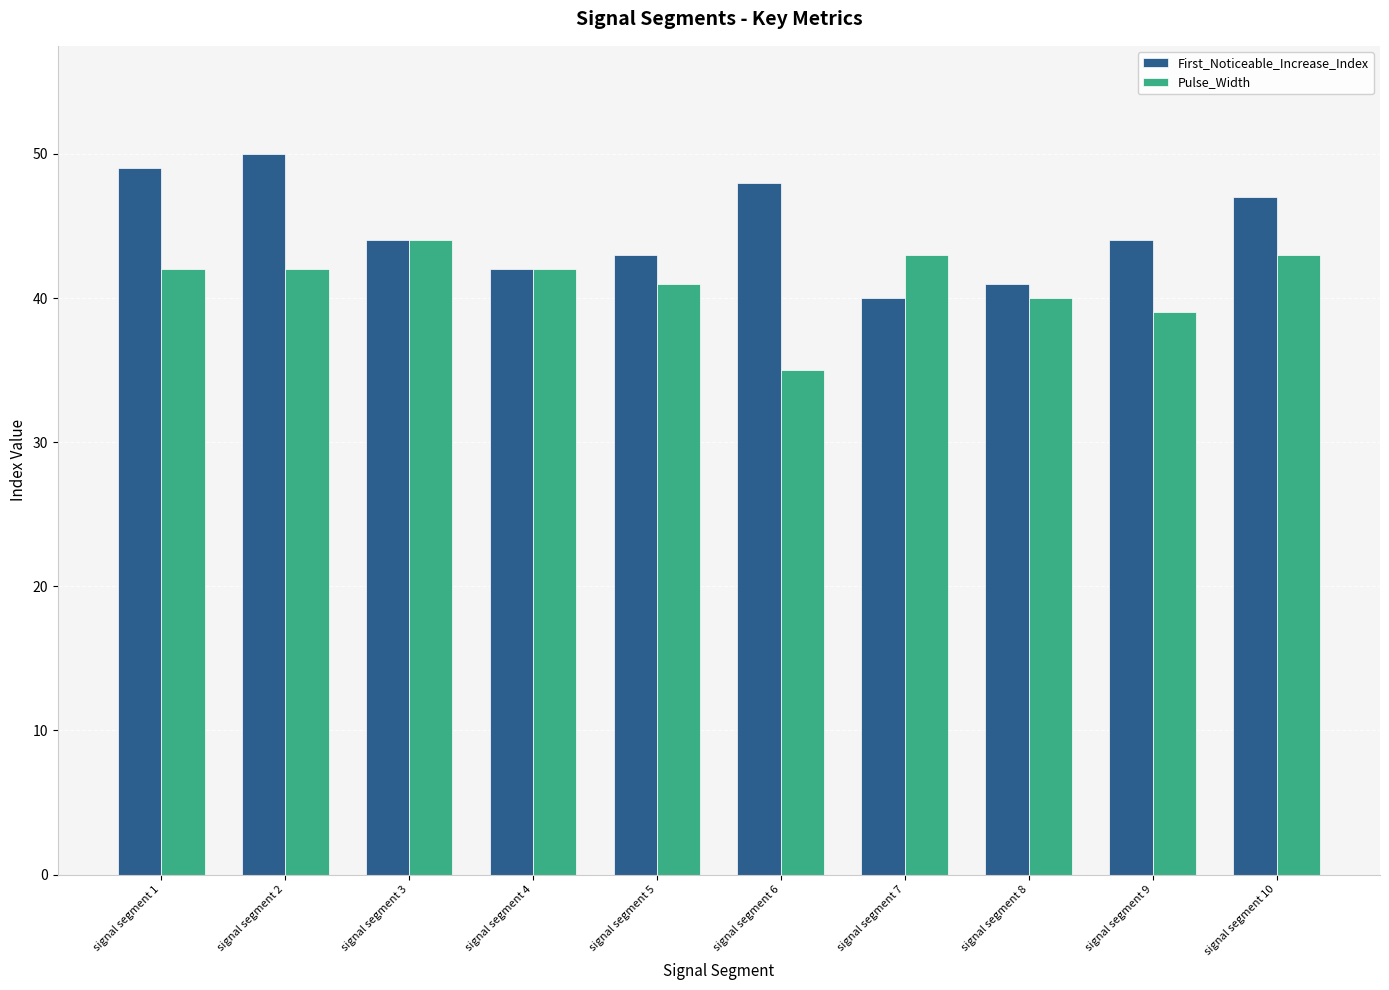

How many bars are there in each group?

2